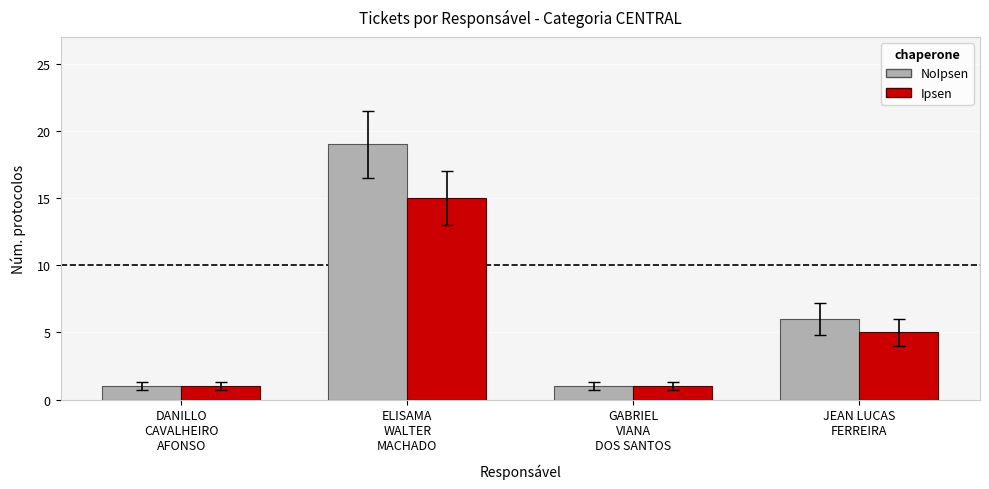

What are all the series names shown in the legend?

NoIpsen, Ipsen